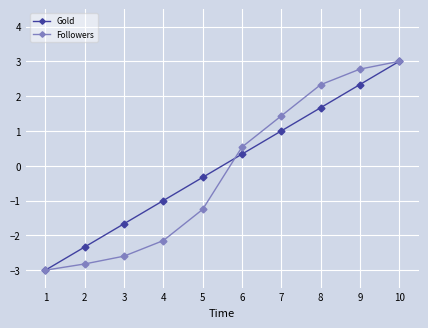

What is the spread (max minus min) of values at 7?

0.4